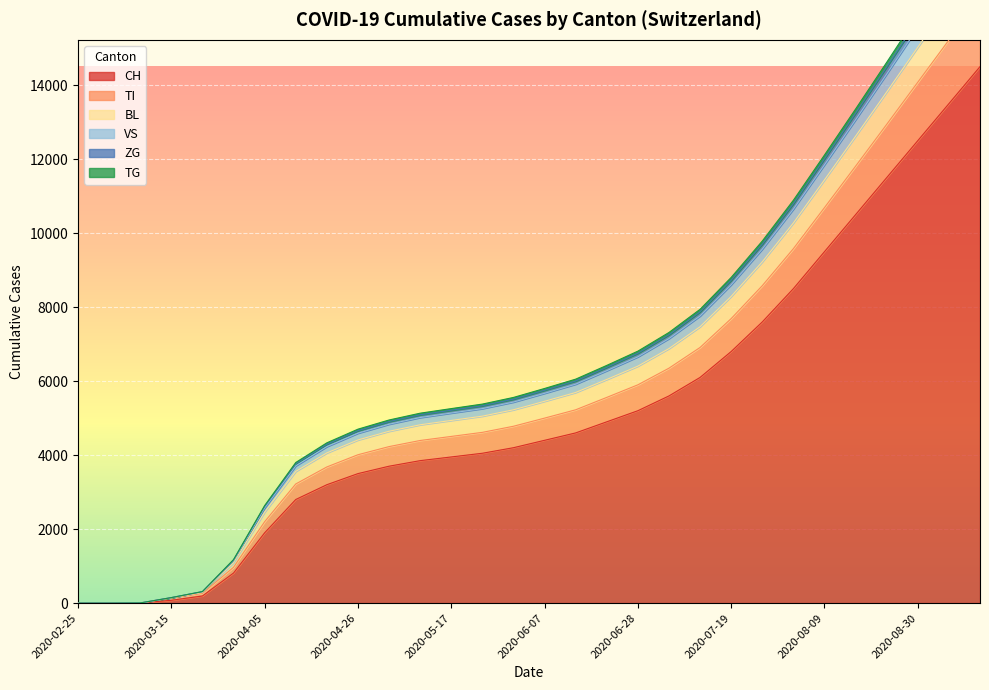

The value of CH at 2020-06-07 is 4400. True or false?

True